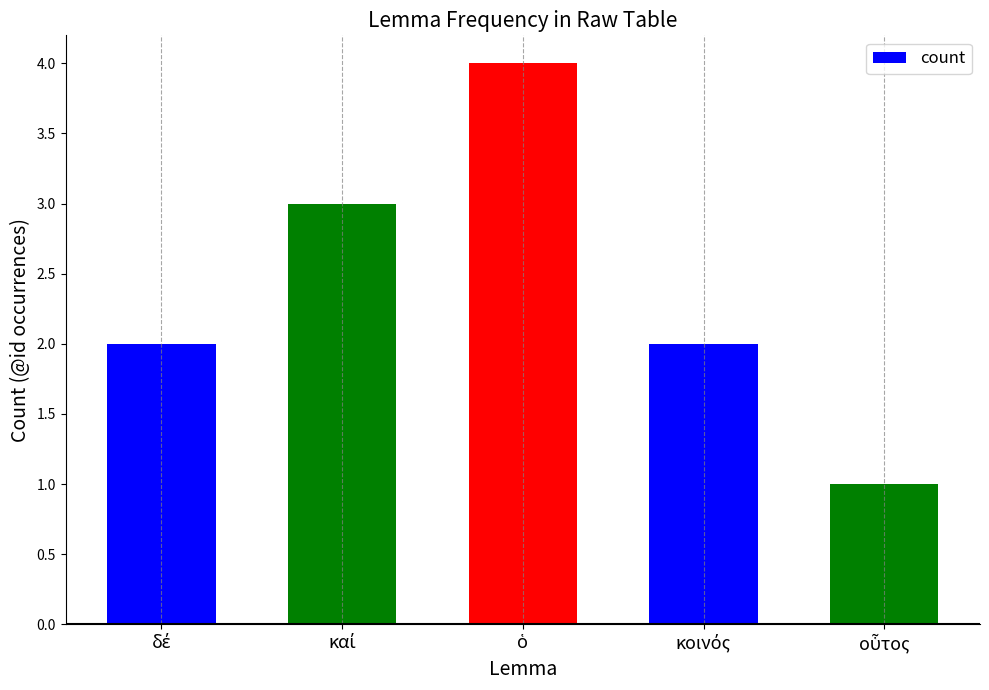

Reading left to right, transcribe all the data shown in this chart.

2	3	4	2	1